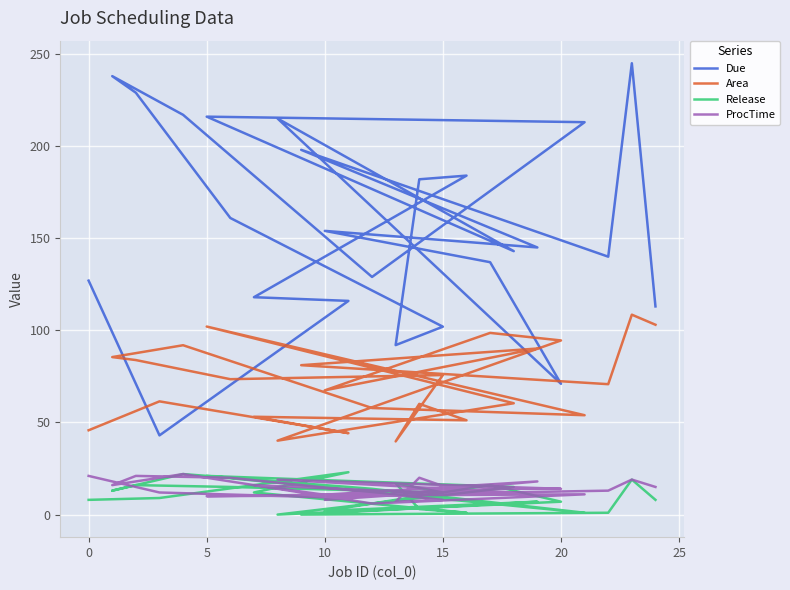

How many lines are shown in the chart?

4